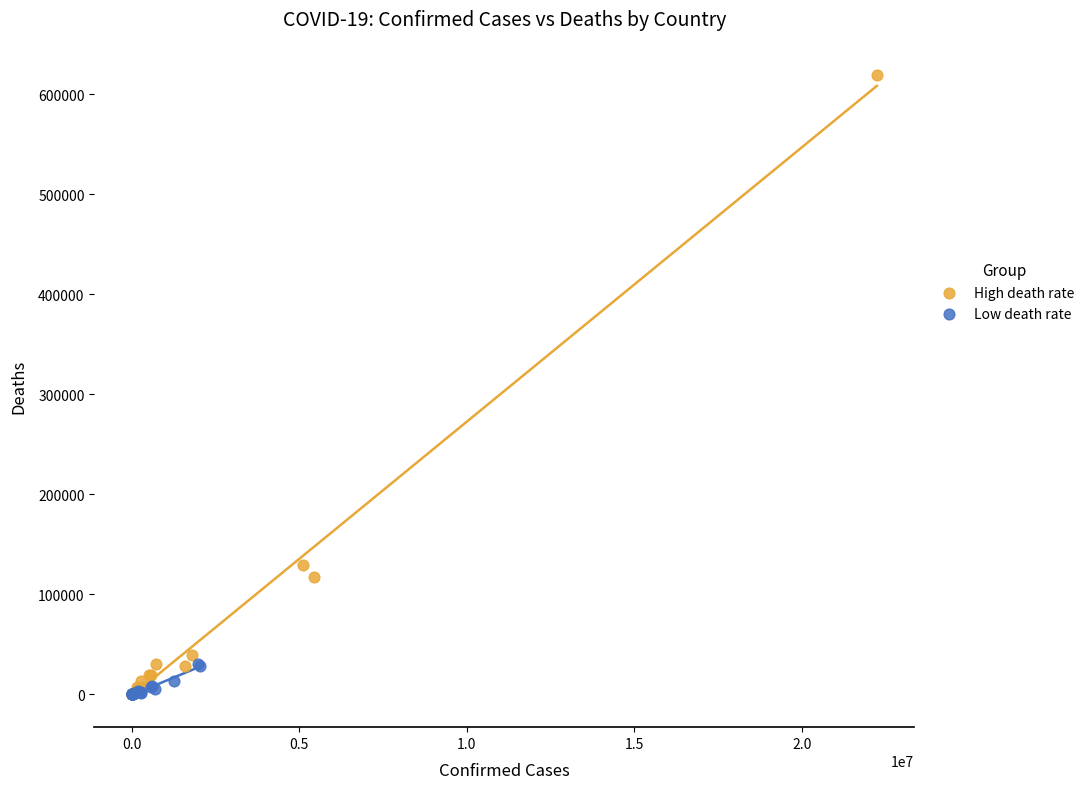

Which series reaches the maximum Y coordinate?

High death rate